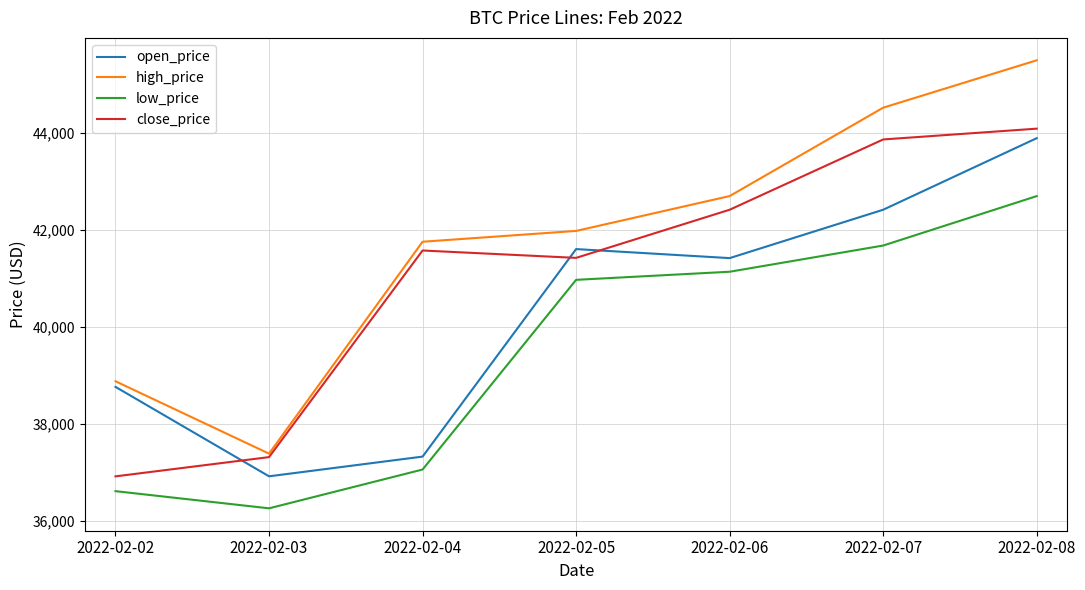

How many intersections are there between close_price and open_price?

3